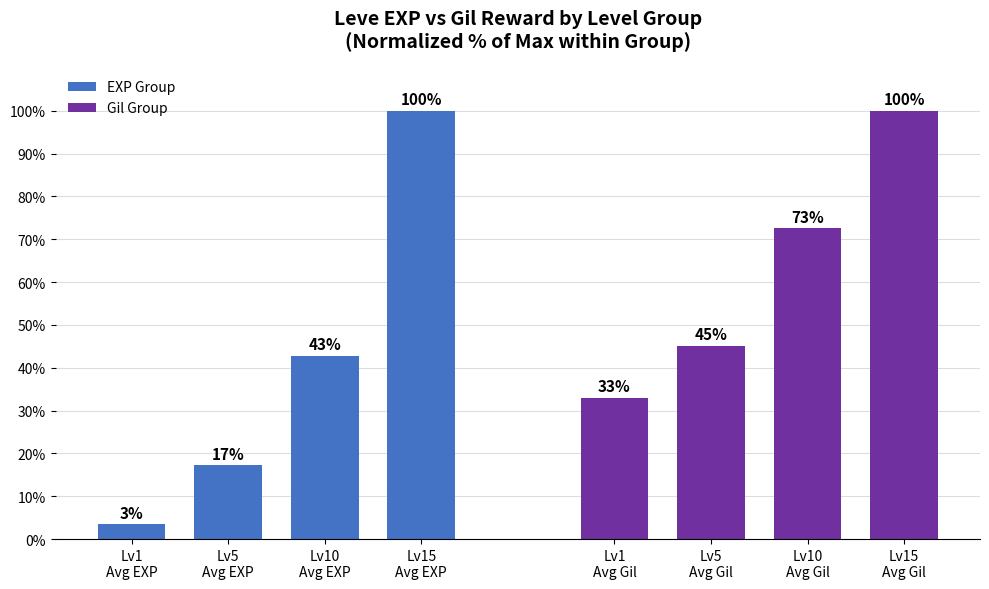

Which category has the lowest value across all series?

Lv1
Avg EXP